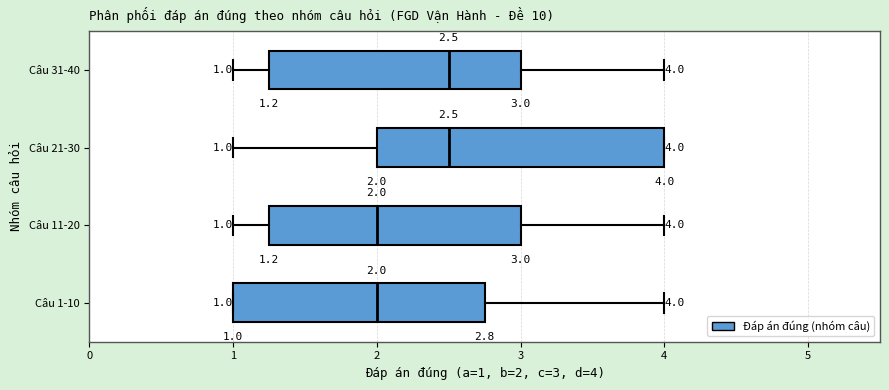

Which box is the widest, from its left edge to its right edge?

Câu 21-30